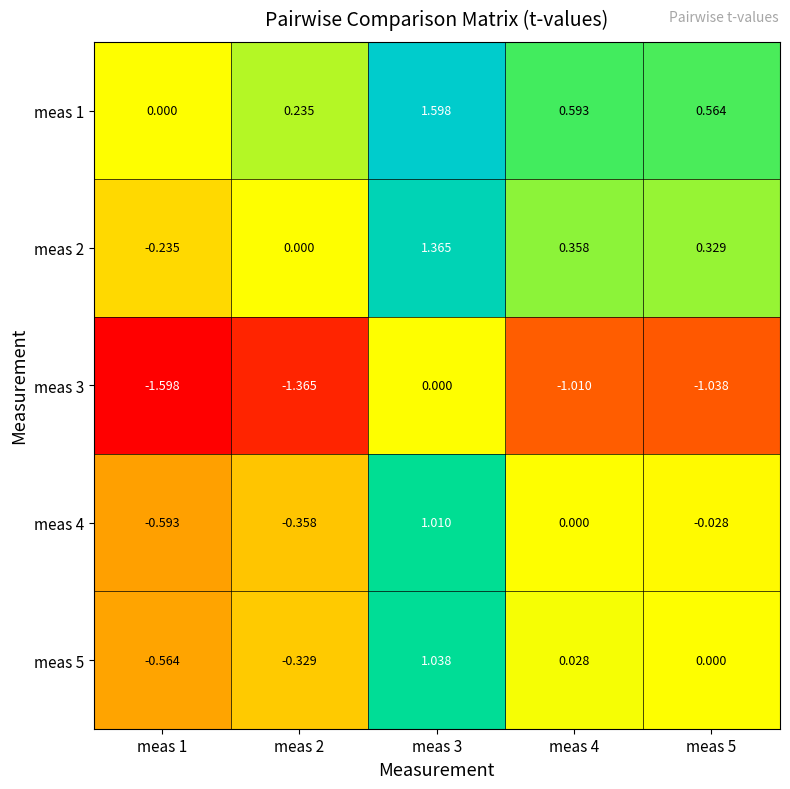

Is the value of meas 2 at meas 2 greater than the value of meas 5 at meas 2?

Yes